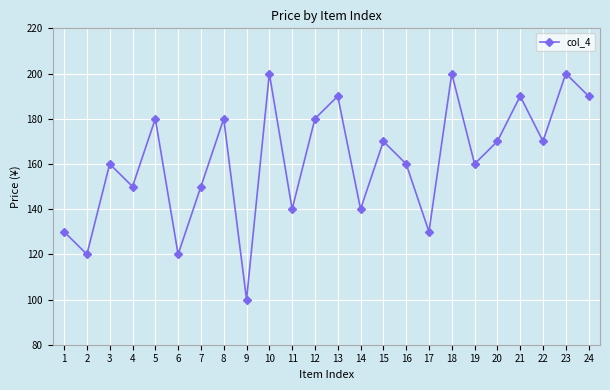

What is the sum of the values at 19 and 10?

360